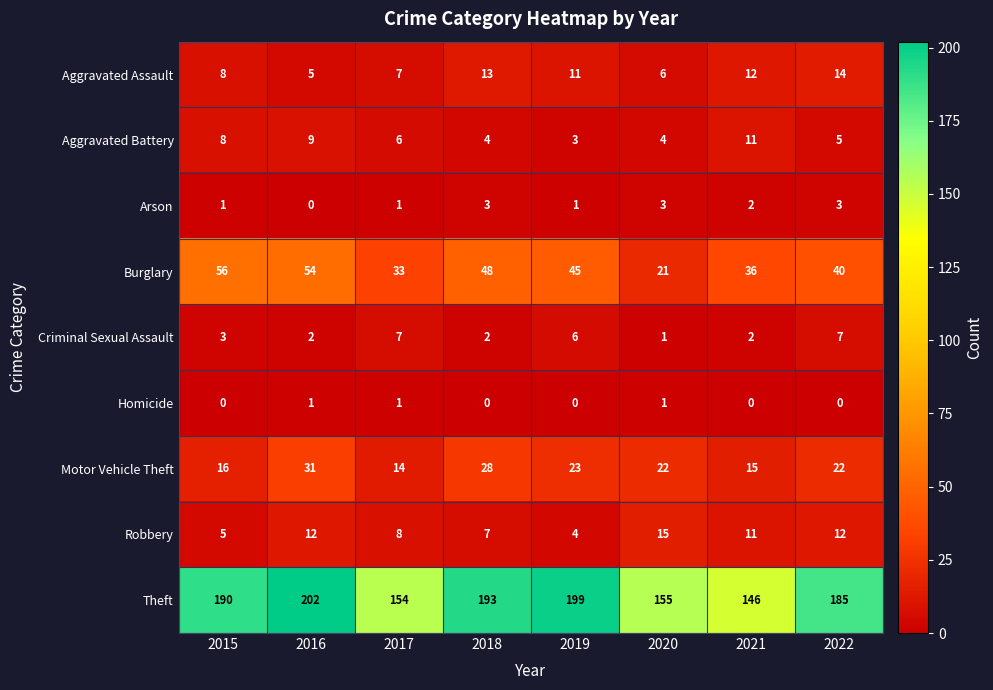

Count the number of data series in this chart.

9